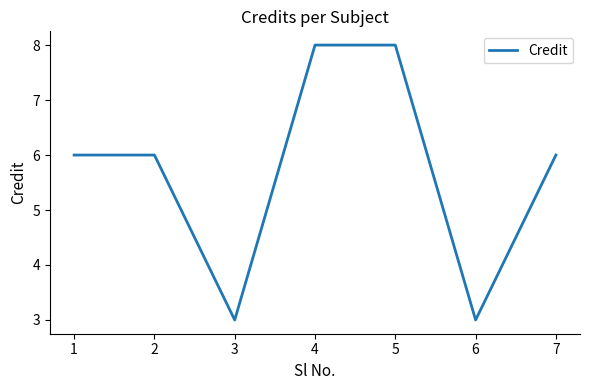

The chart shows a value of 3 at 3. True or false?

True